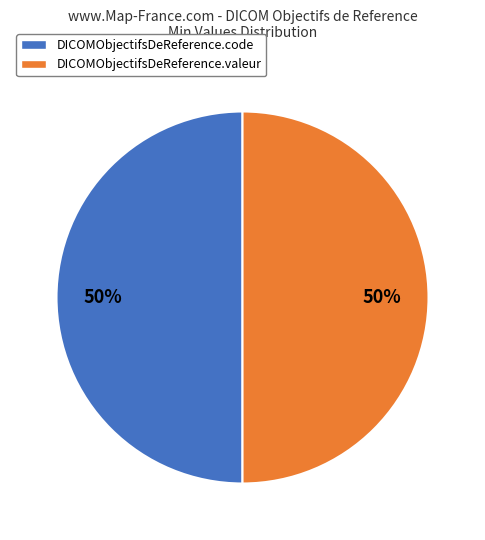

Combined, do DICOMObjectifsDeReference.code and DICOMObjectifsDeReference.valeur account for over 50%?

Yes